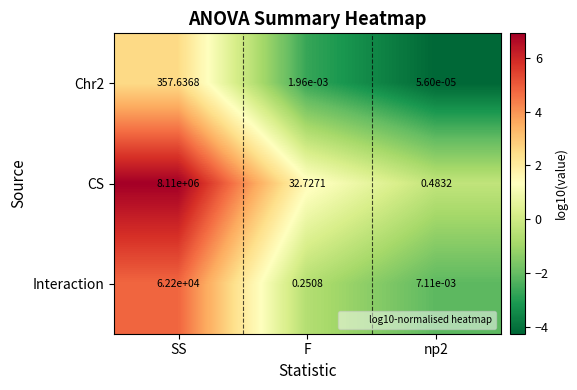

Which series has the largest range (max minus min)?

CS